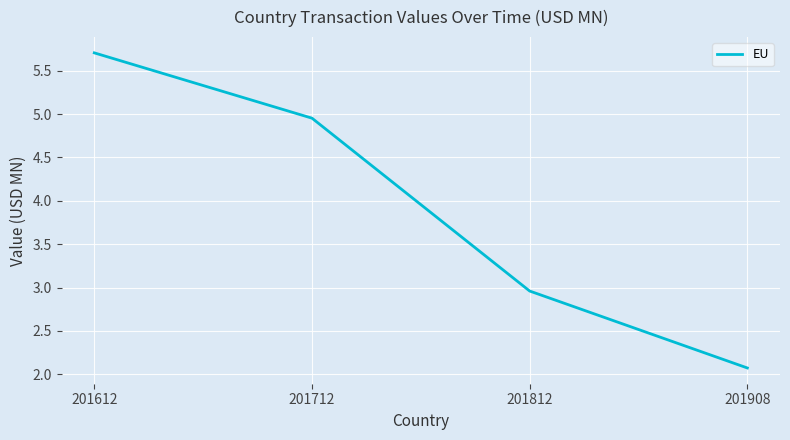

List the labels in order of value, largest first.

201612, 201712, 201812, 201908